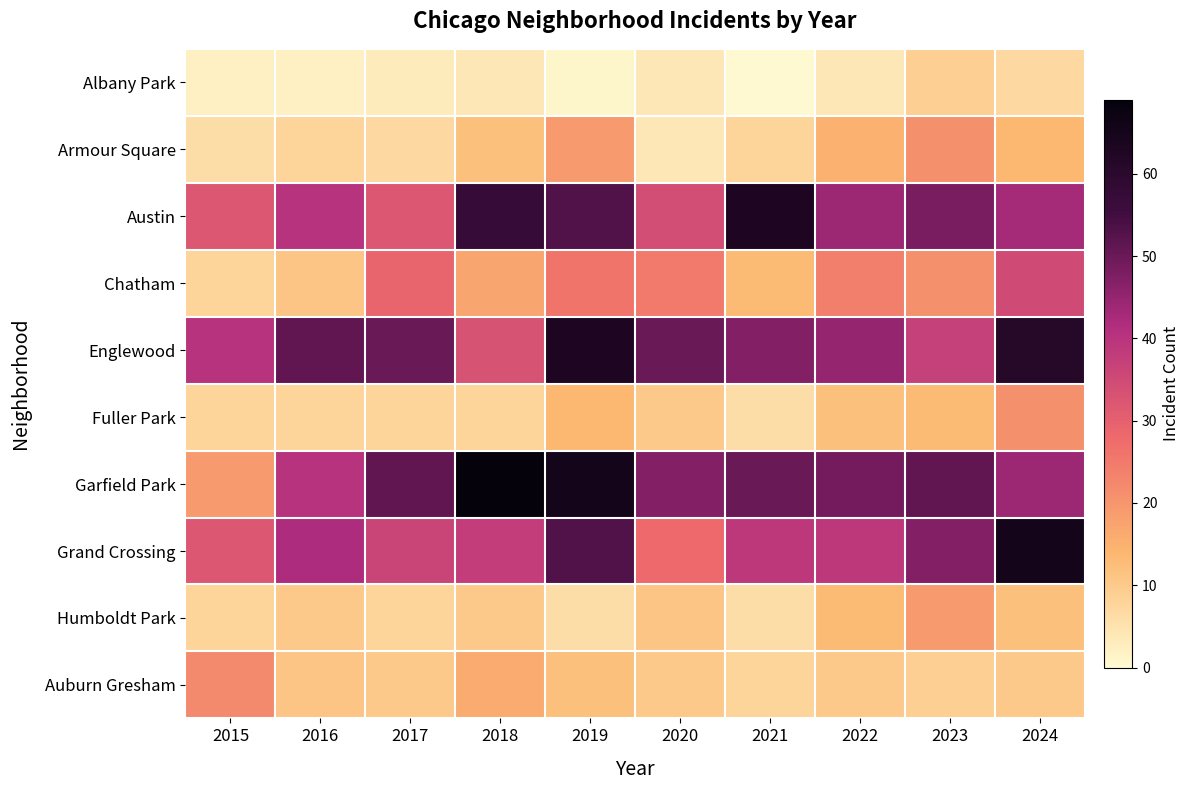

Which series has the widest spread of values?

Garfield Park